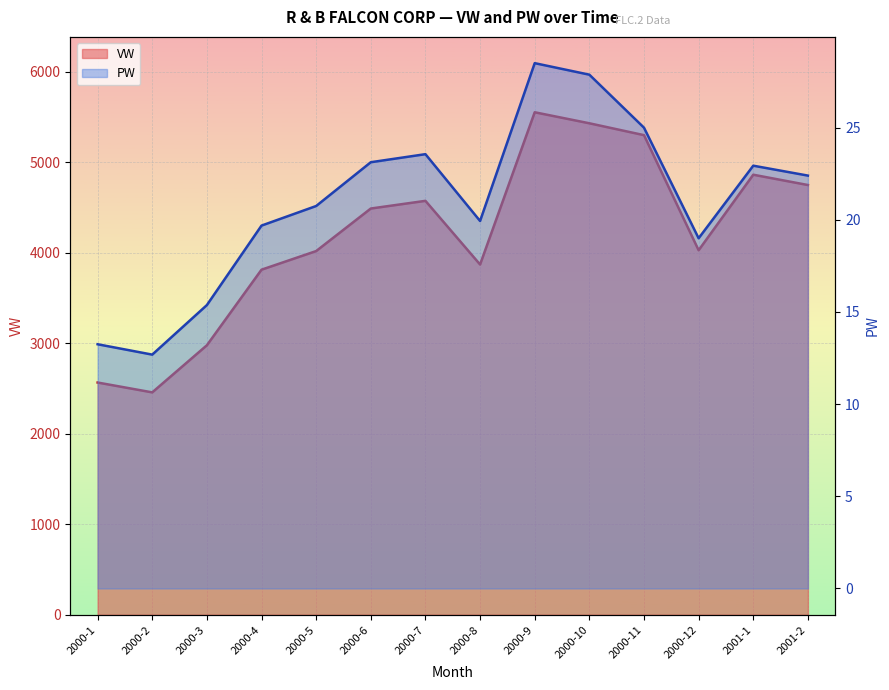

What is the sum of the VW values at 2000-4 and 2000-10?

9241.6